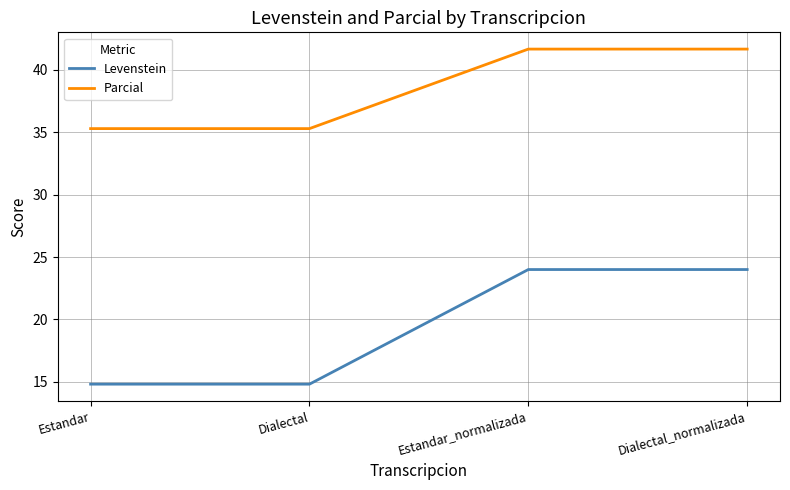

True or false: Parcial and Levenstein cross at least once.

False